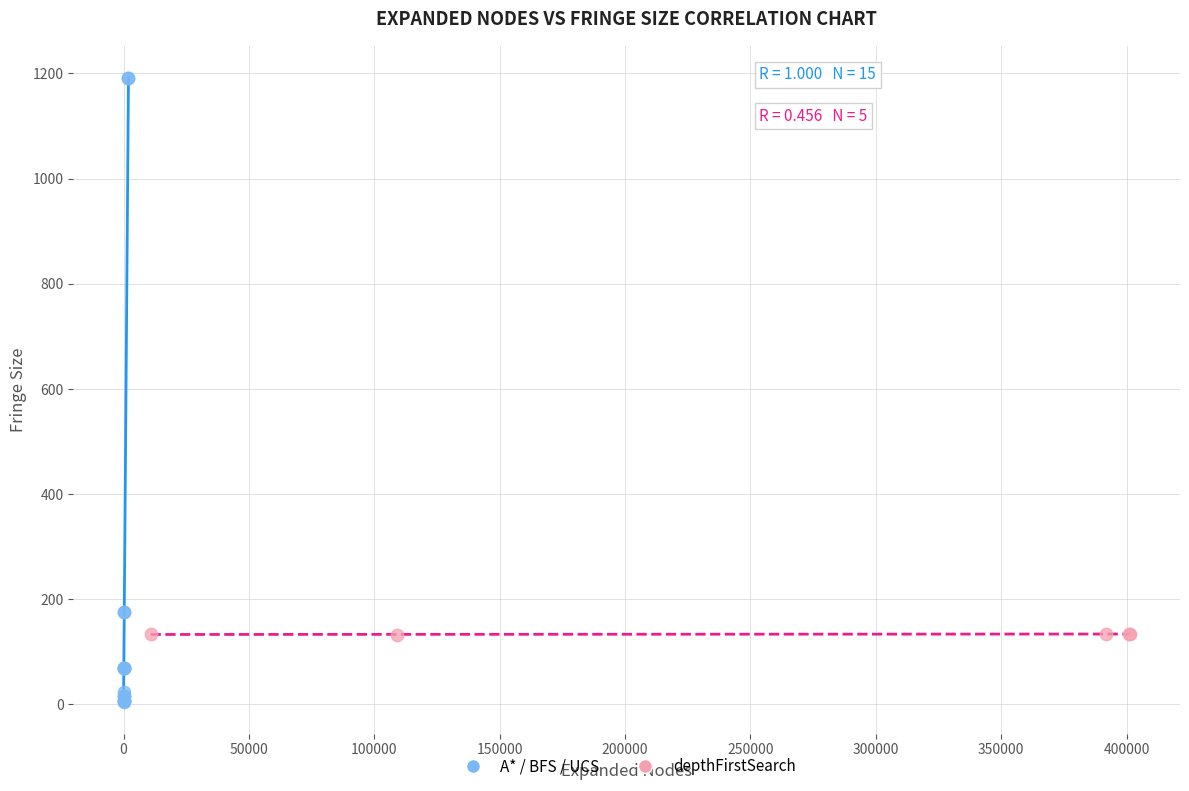

Which series has the widest spread of Y values?

A* / BFS / UCS